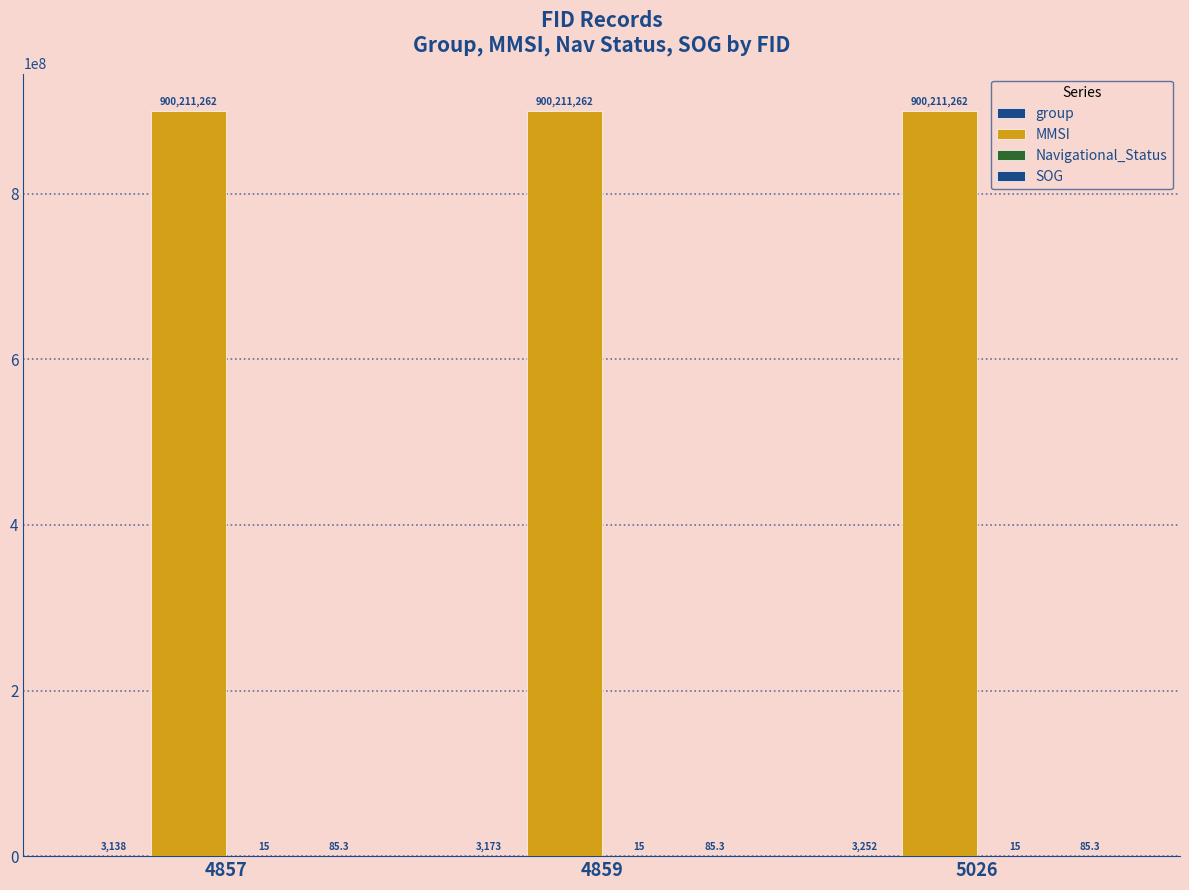

Read the MMSI value at 4857.

900211262.0